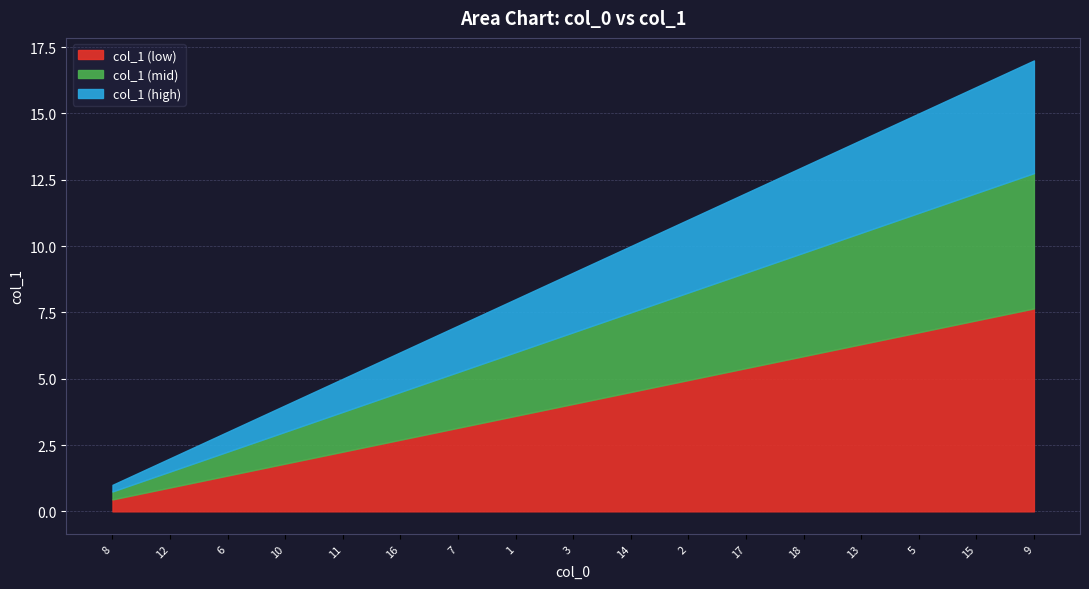

Rank the categories by value from highest to lowest.

9, 15, 5, 13, 18, 17, 2, 14, 3, 1, 7, 16, 11, 10, 6, 12, 8